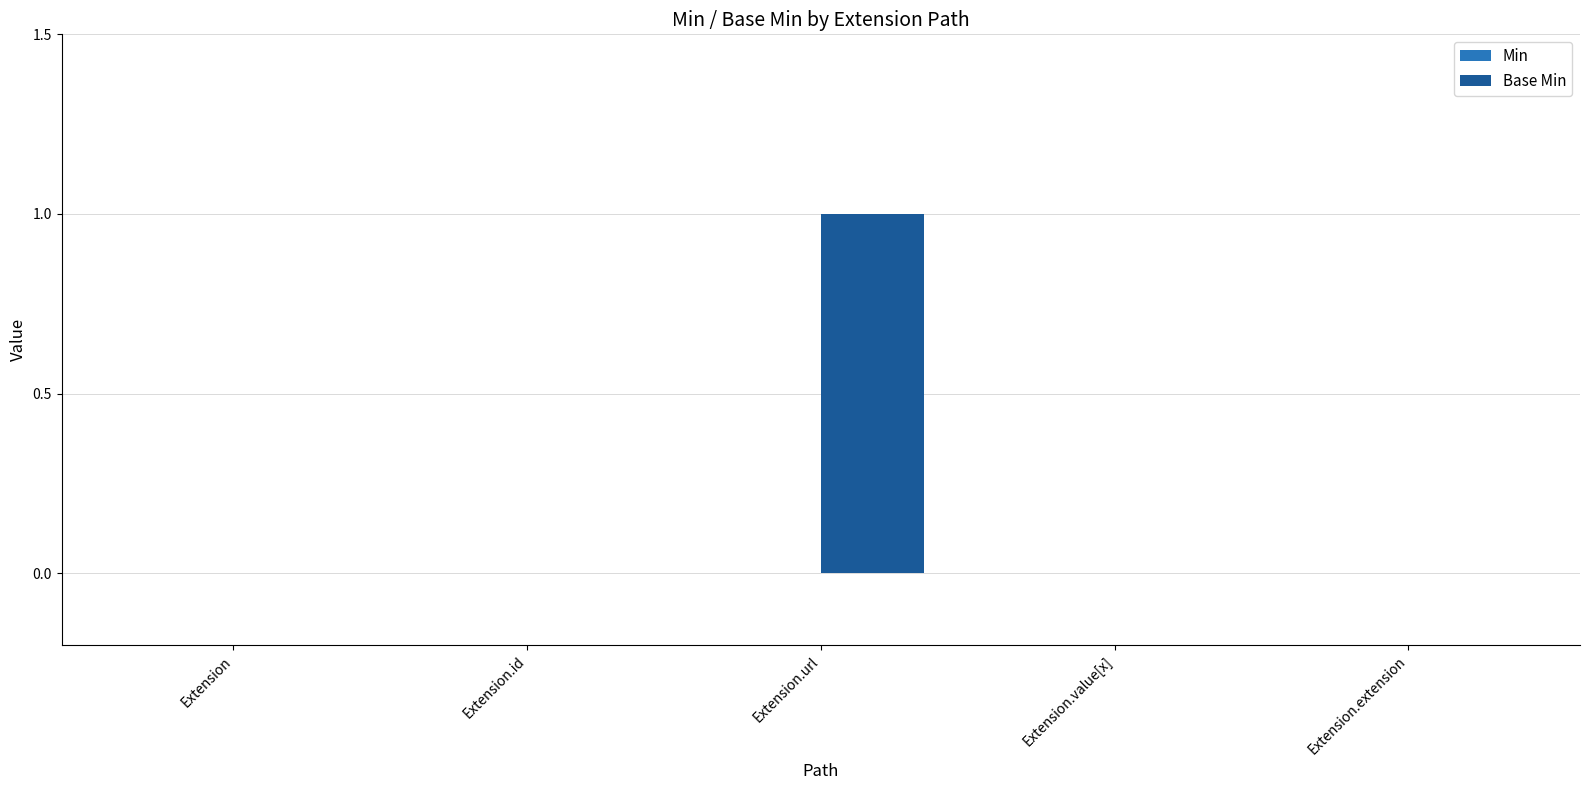

Are the bars horizontal?

No